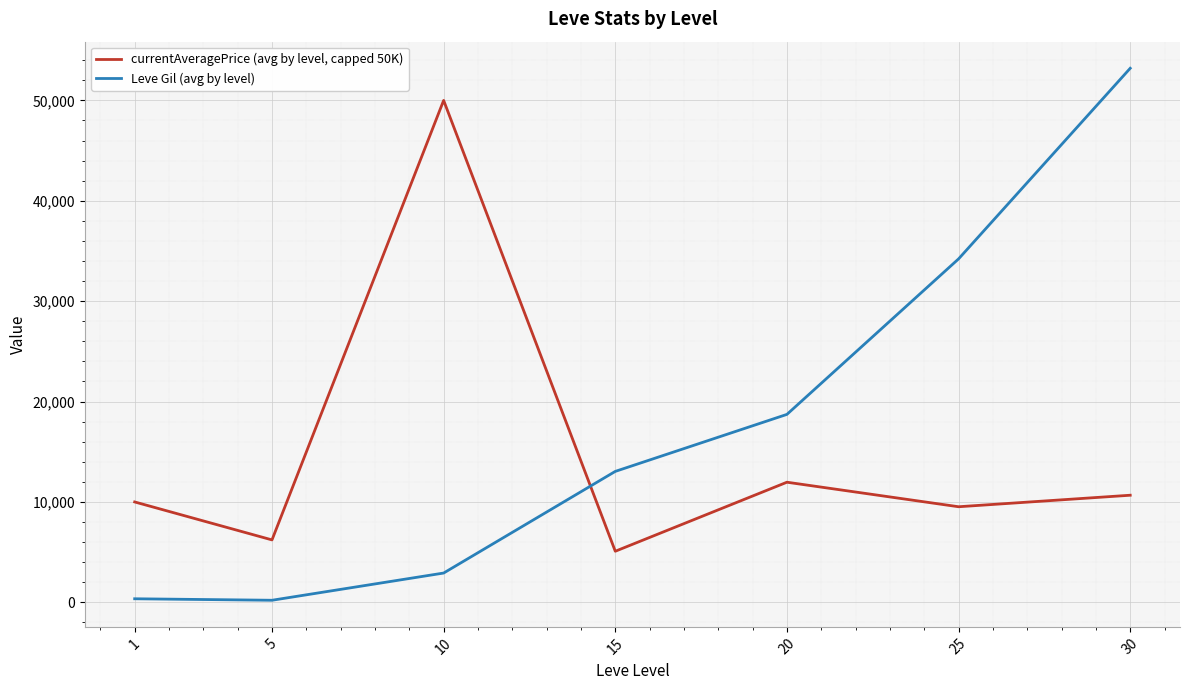

True or false: Leve Gil (avg by level) and currentAveragePrice (avg by level, capped 50K) cross at least once.

True